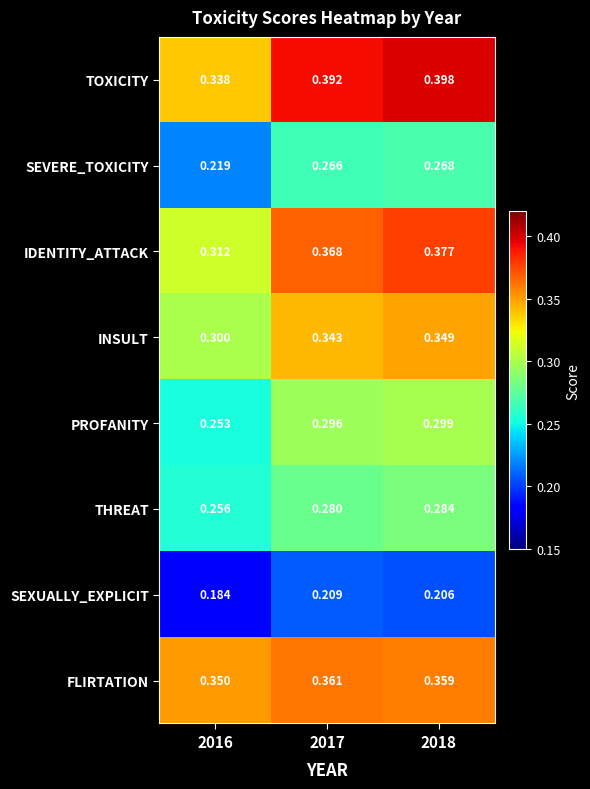

How many distinct data groups are displayed?

8